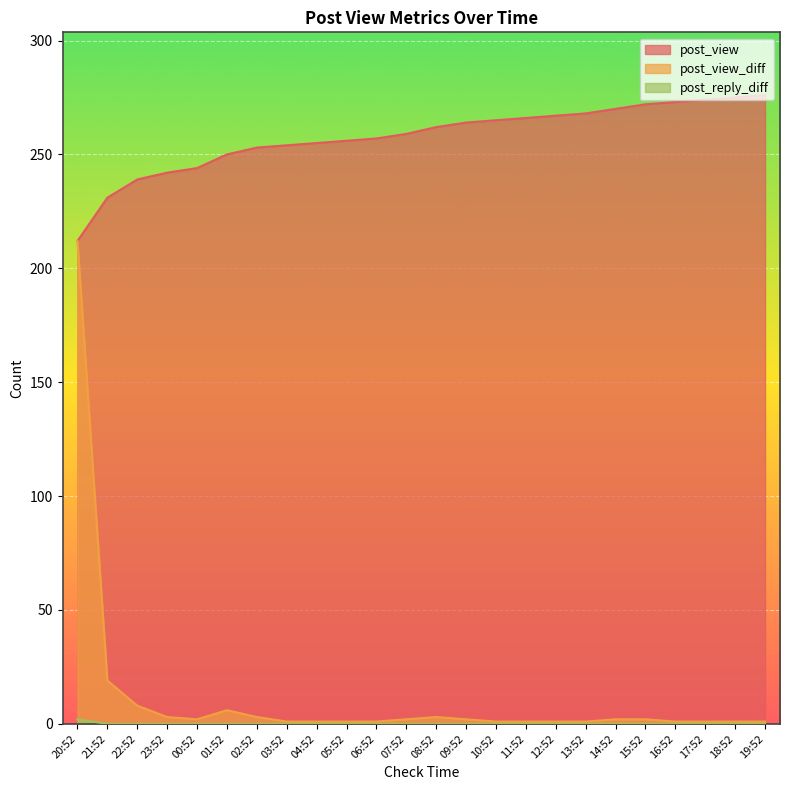

What is the label of the 16th point from the left?

11:52